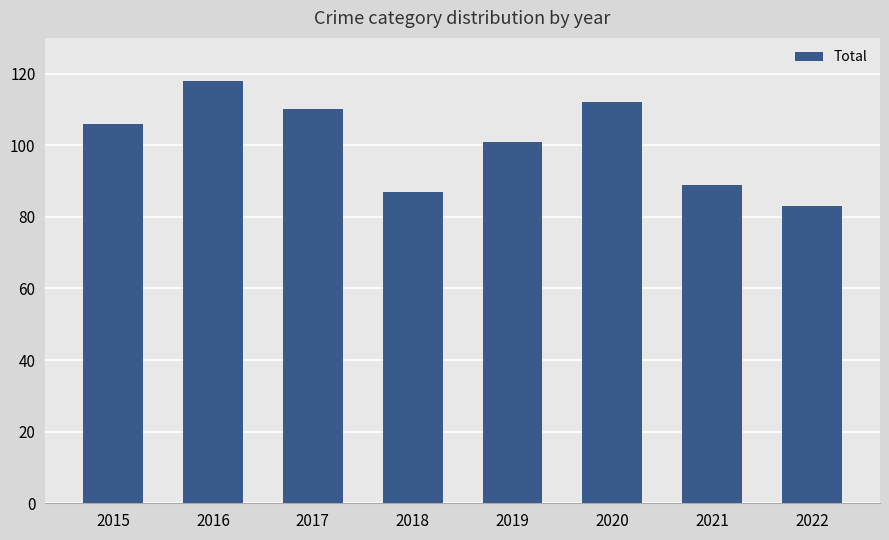

How many values are below 106?

4